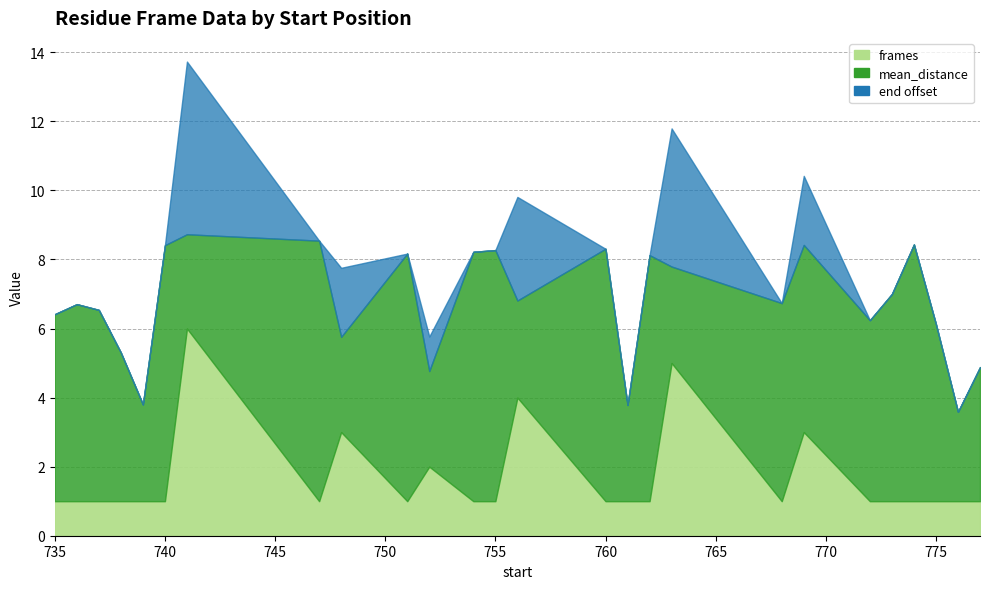

Is the value of mean_distance at 748 greater than the value of frames at 737?

Yes